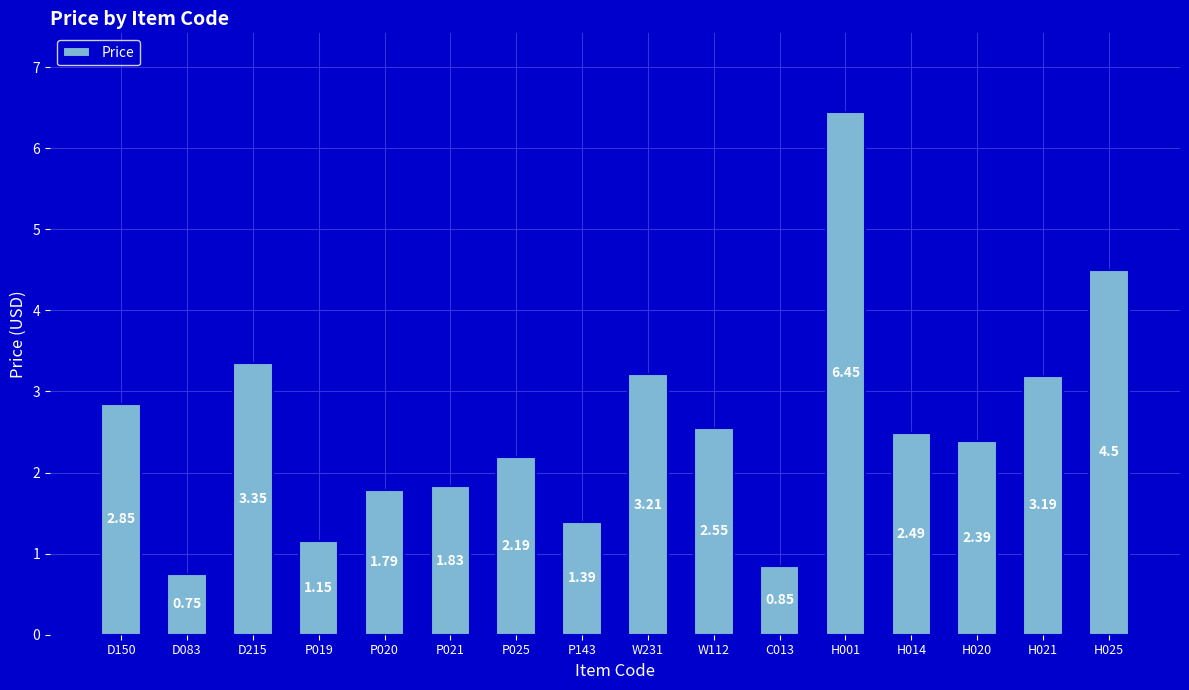

What is the difference between the maximum and second lowest values?

5.6